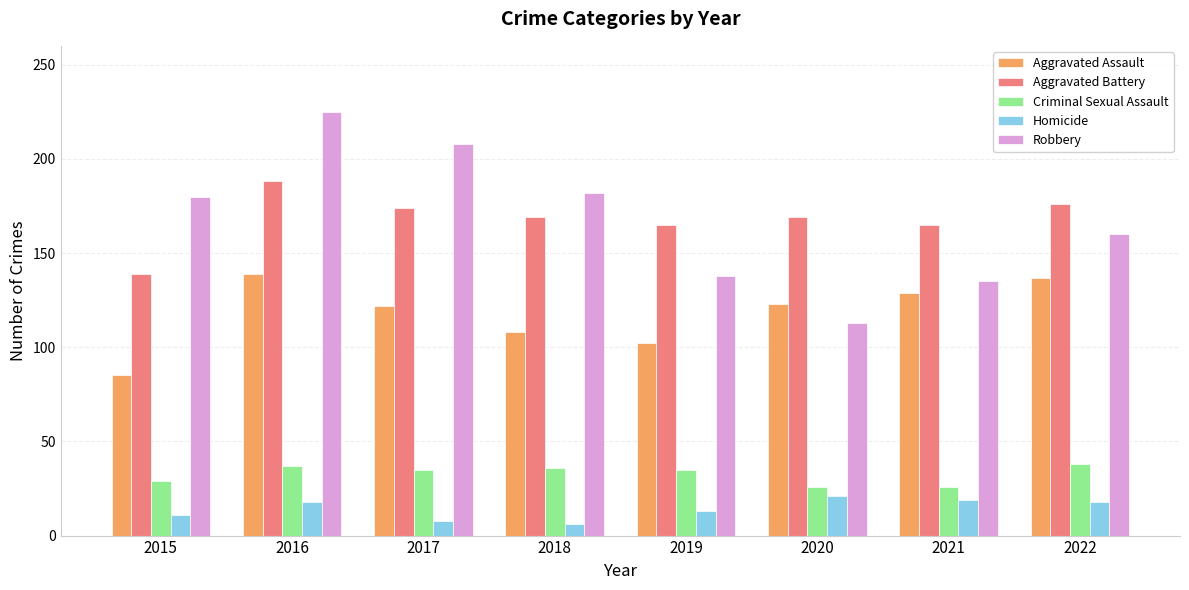

At 2016, list the series in order from largest to smallest.

Robbery, Aggravated Battery, Aggravated Assault, Criminal Sexual Assault, Homicide